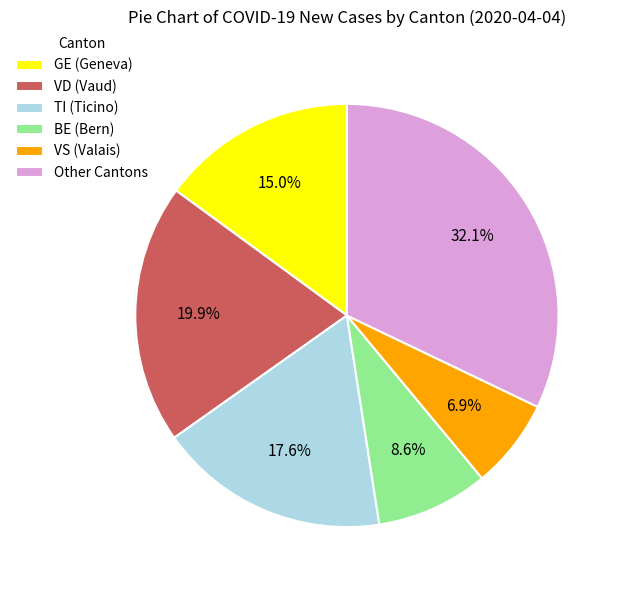

How many slices are in this pie chart?

6